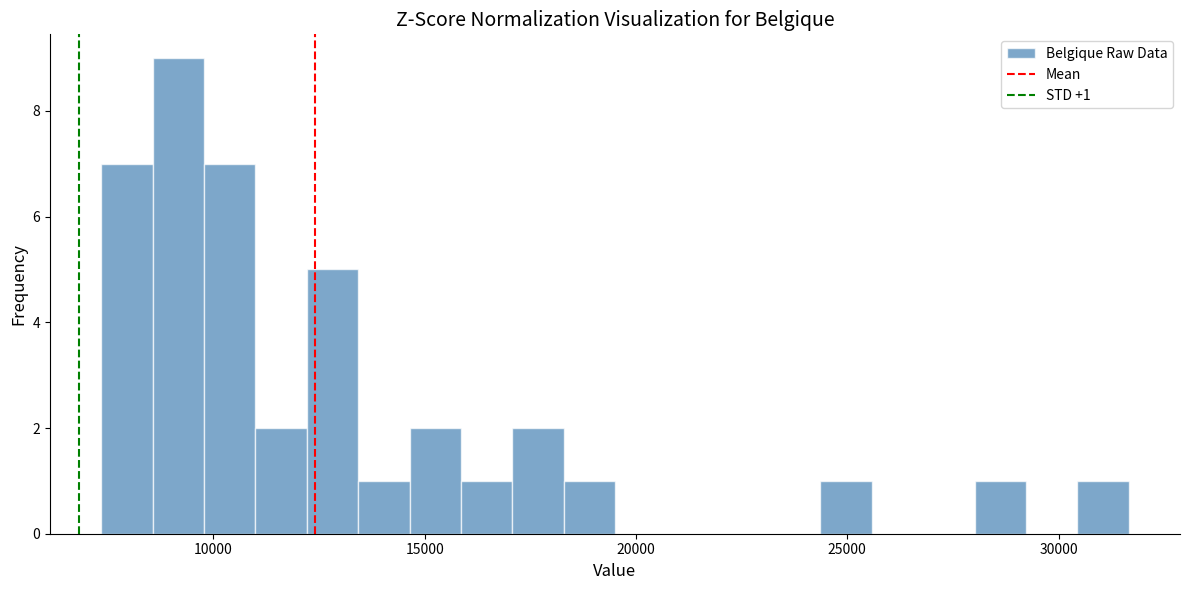

Around what value on the x-axis is the tallest bar? Give the approximate position of its centre, as read against the axis.

9000